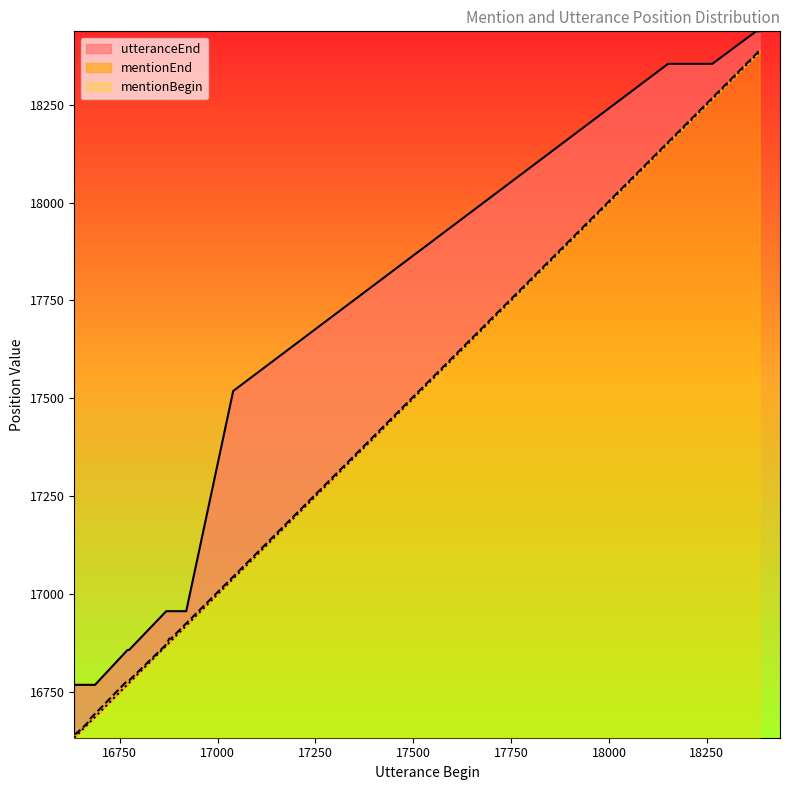

True or false: mentionBegin and utteranceEnd cross at least once.

False